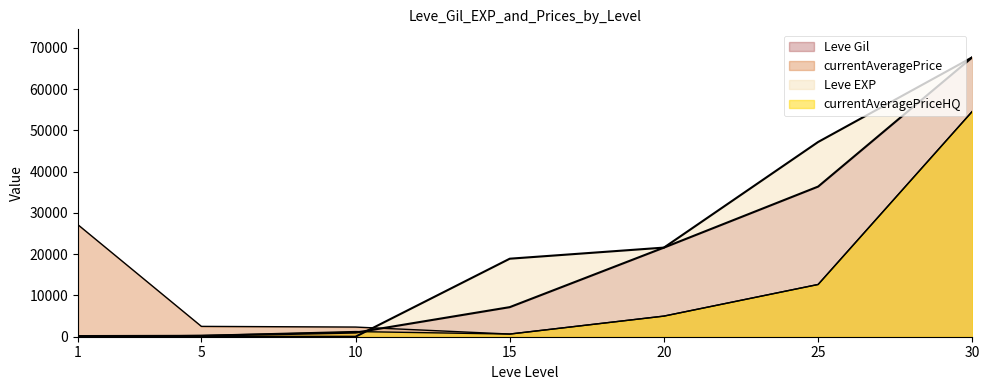

True or false: currentAveragePriceHQ and currentAveragePrice cross at least once.

False